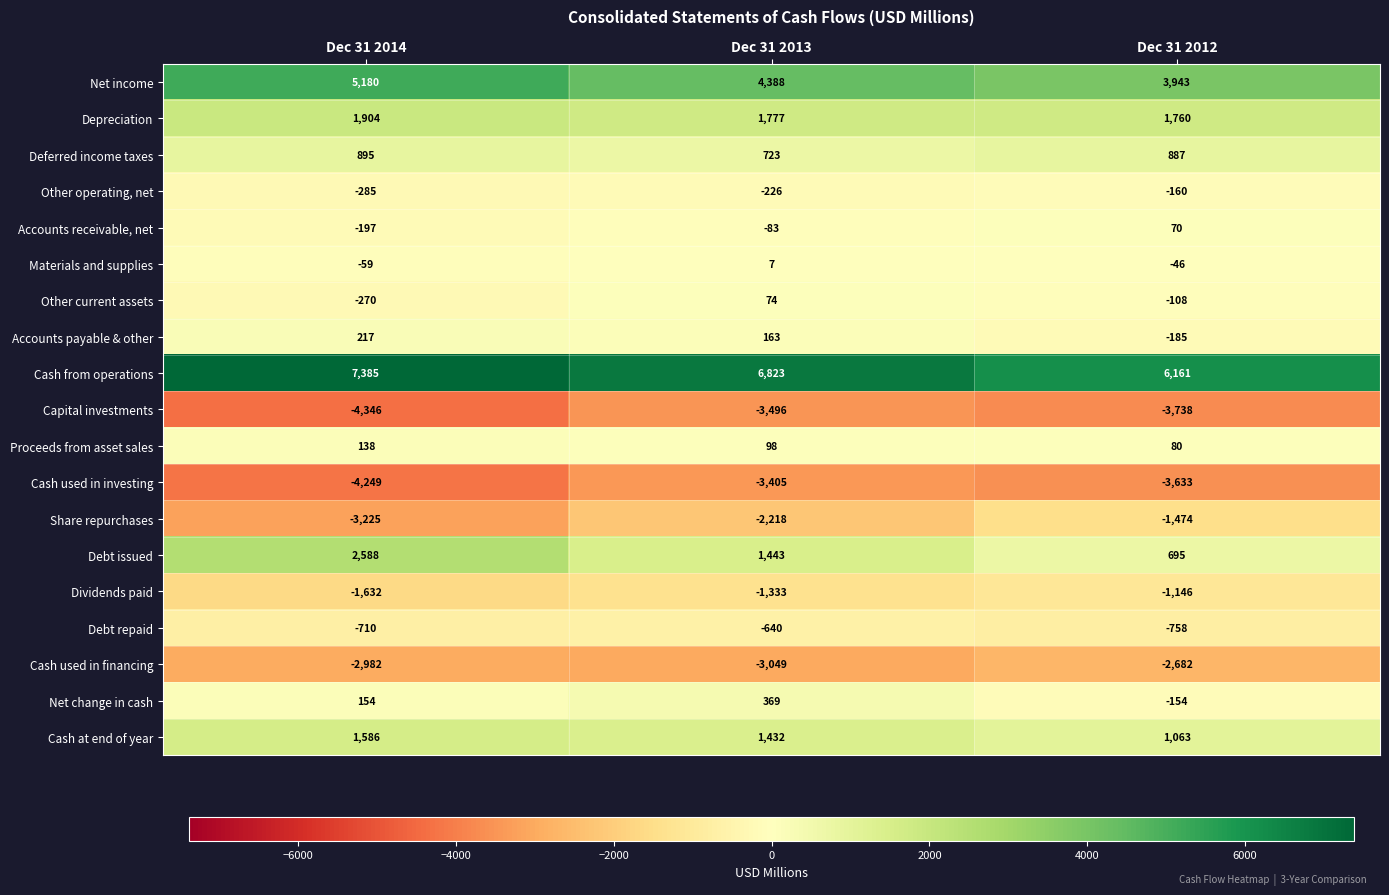

The value of Cash used in investing at Dec 31 2014 is -4249. True or false?

True